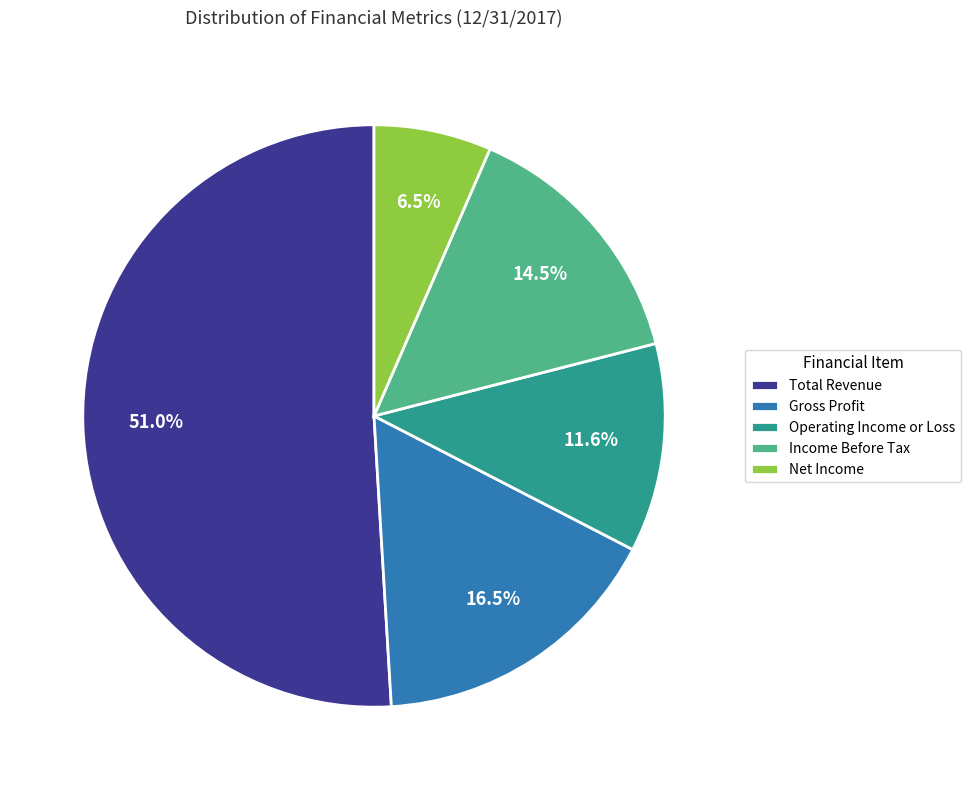

Which has a higher value, Net Income or Total Revenue?

Total Revenue